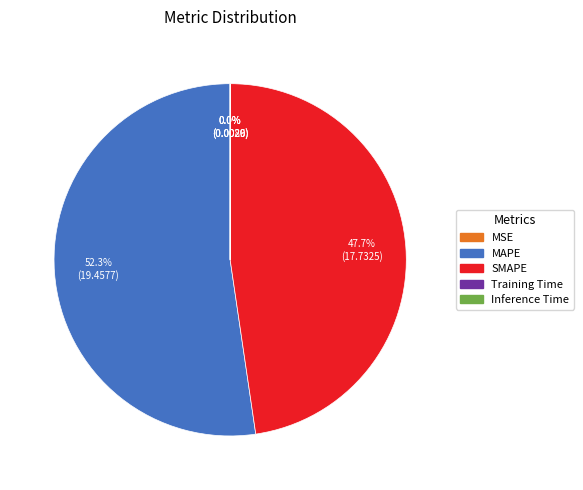

Is there a majority slice in this chart?

Yes